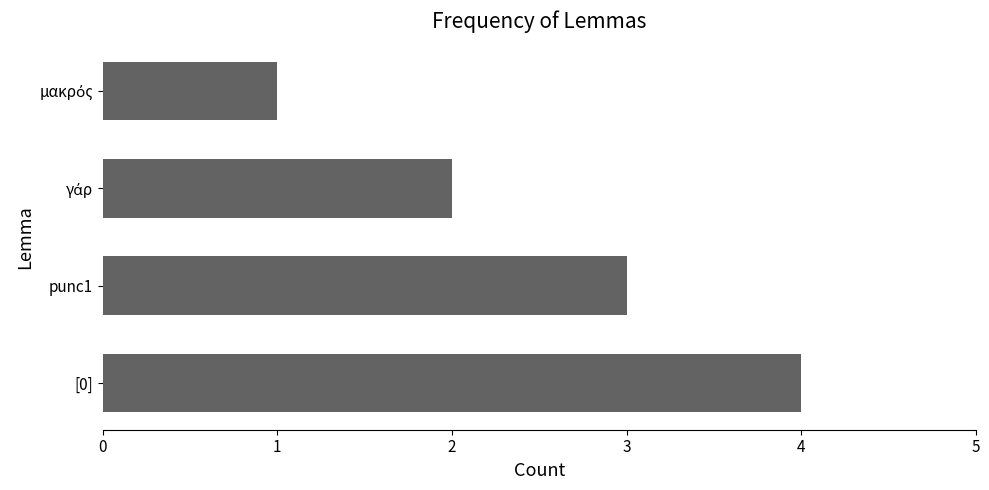

The chart shows a value of 4 at [0]. True or false?

True